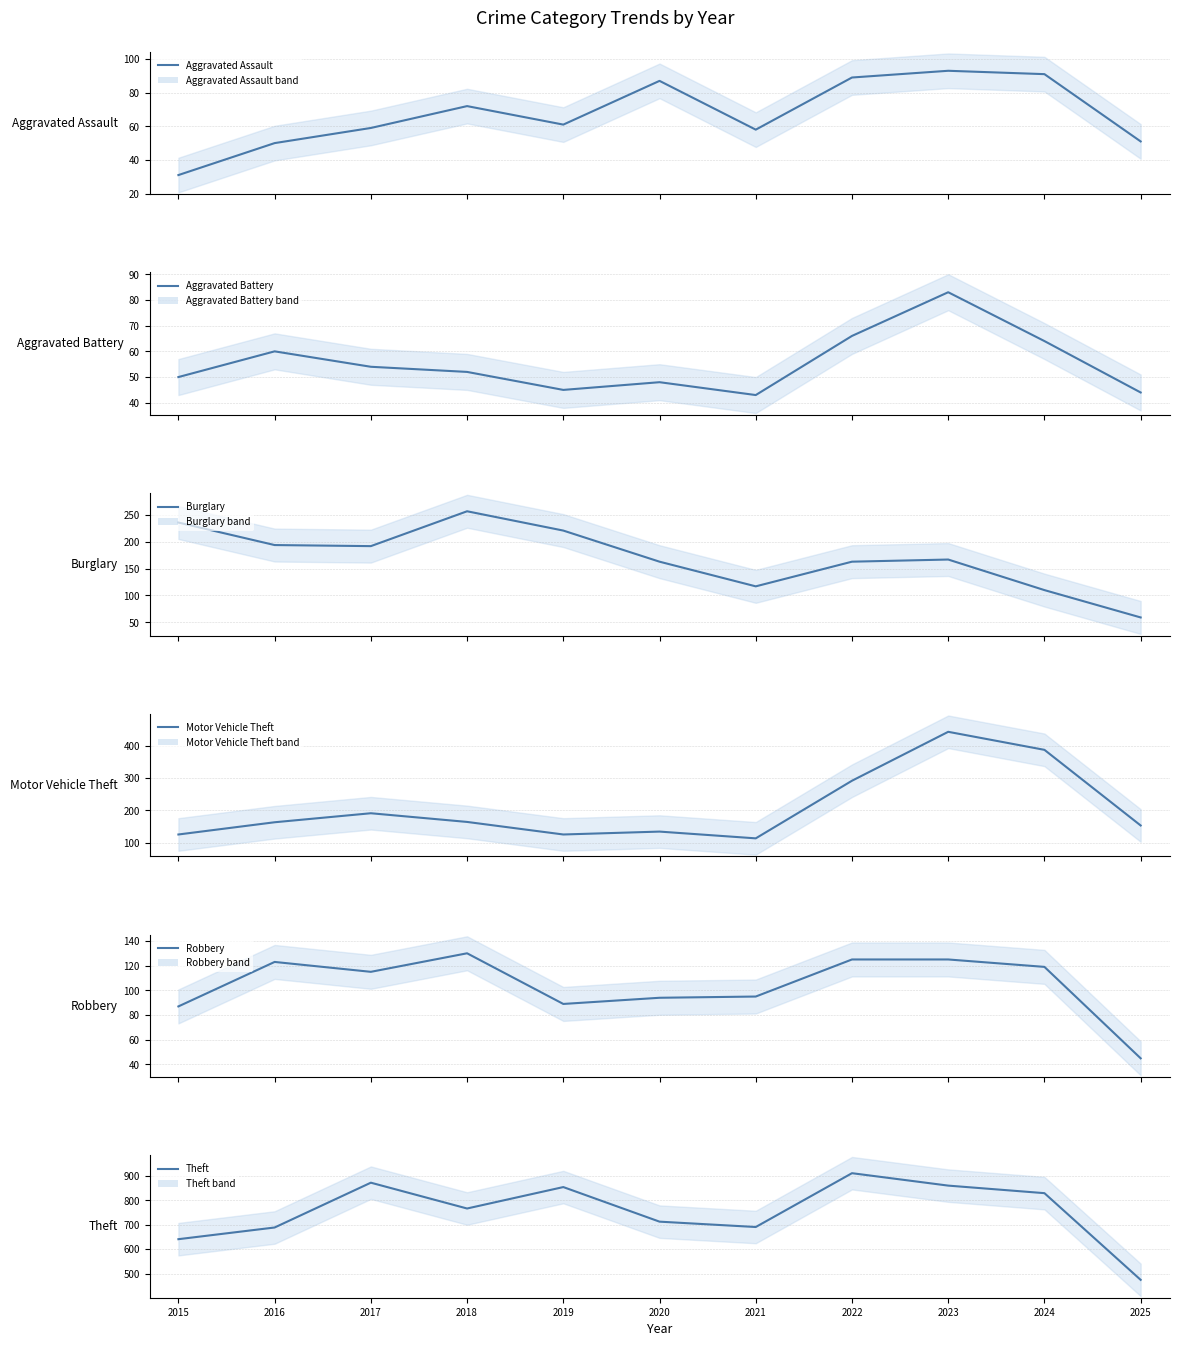

At which category is the sum across all series the highest?

2023